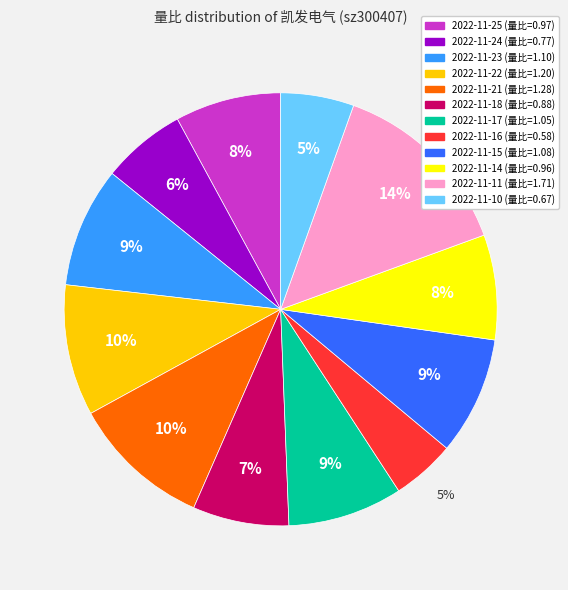

To the nearest percent, what is the difference between the largest and smallest slice percentages?

9%